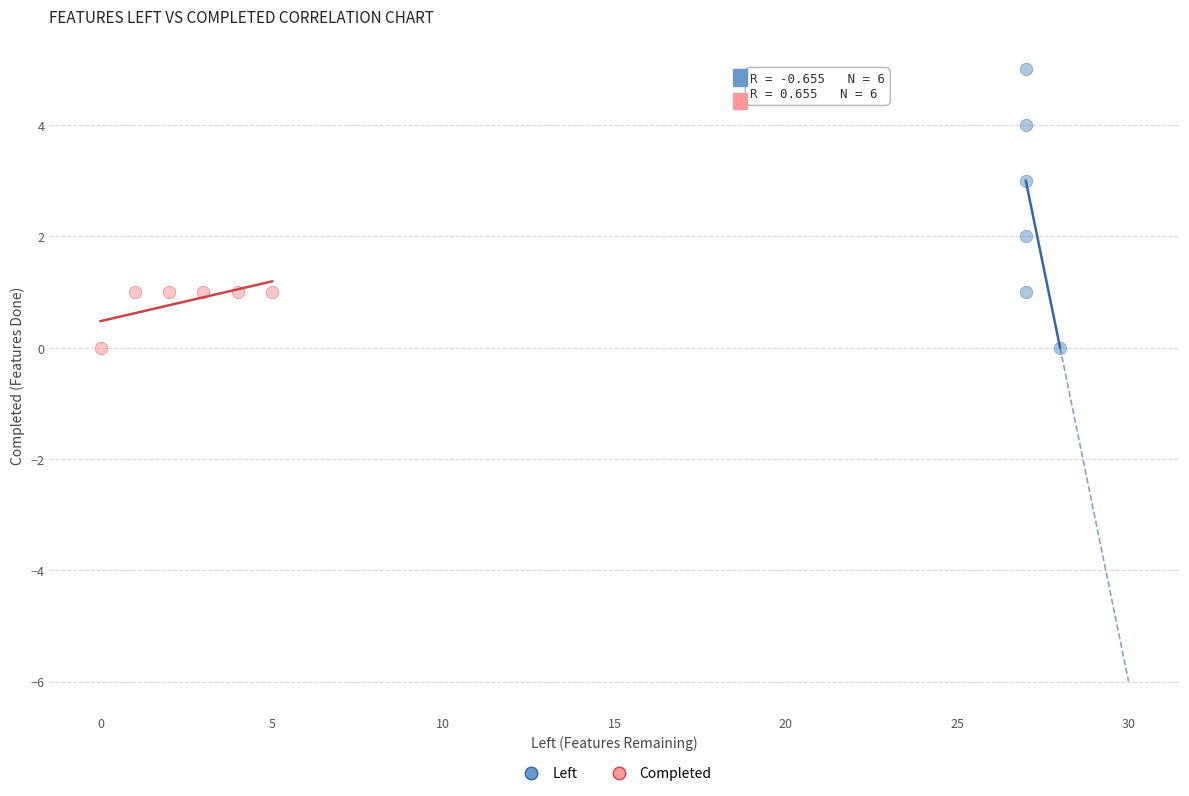

Which series has the widest spread of Y values?

Left